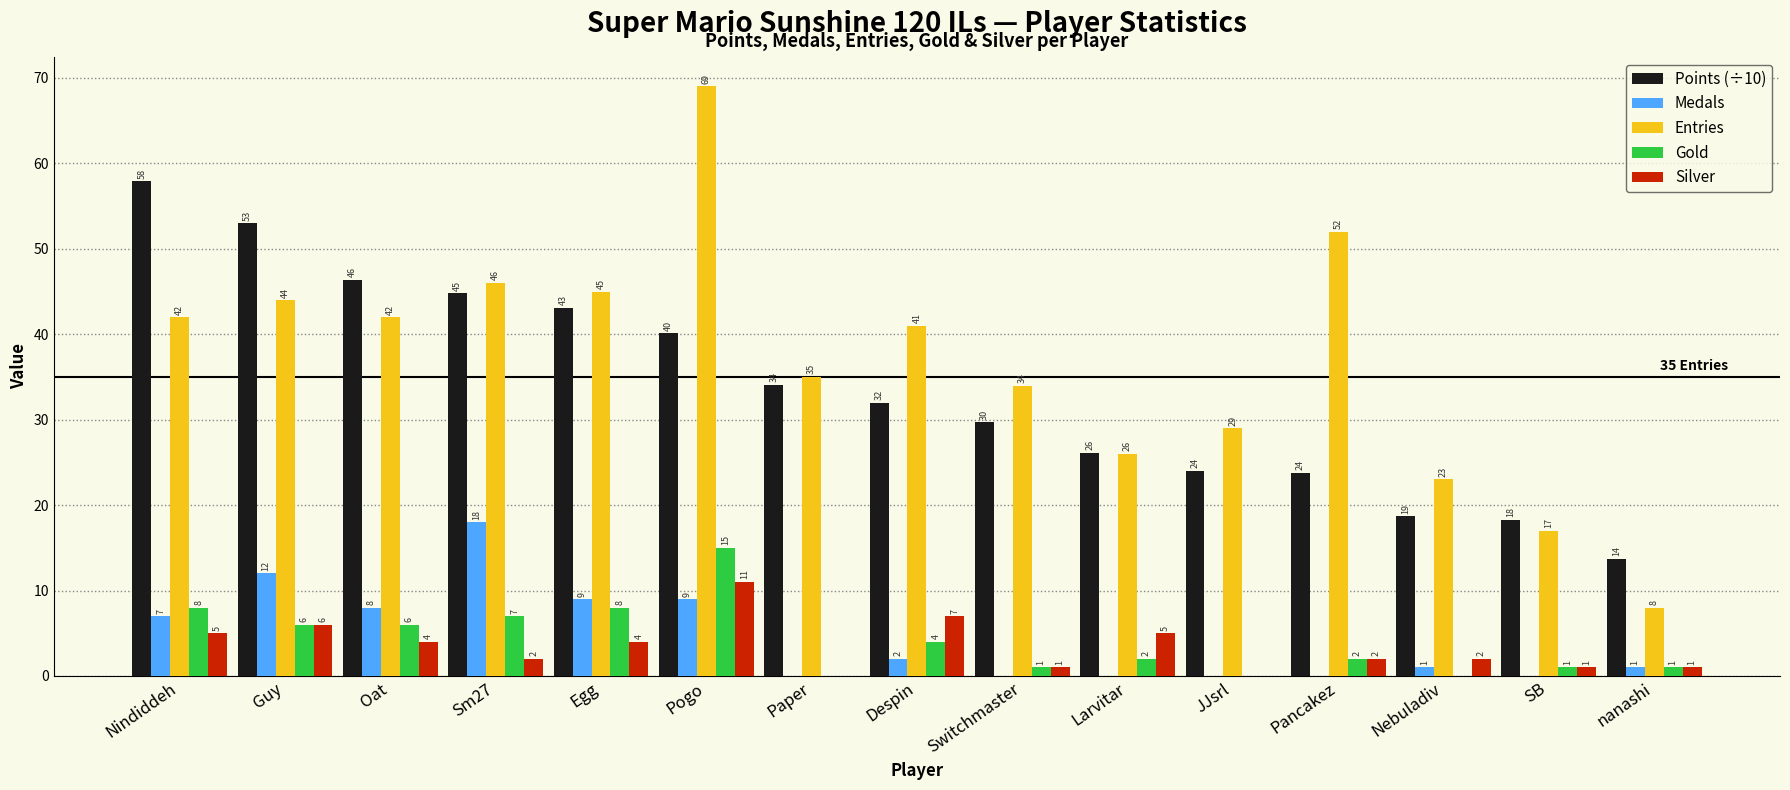

Which category has the highest value in the Points (÷10) series?

Nindiddeh